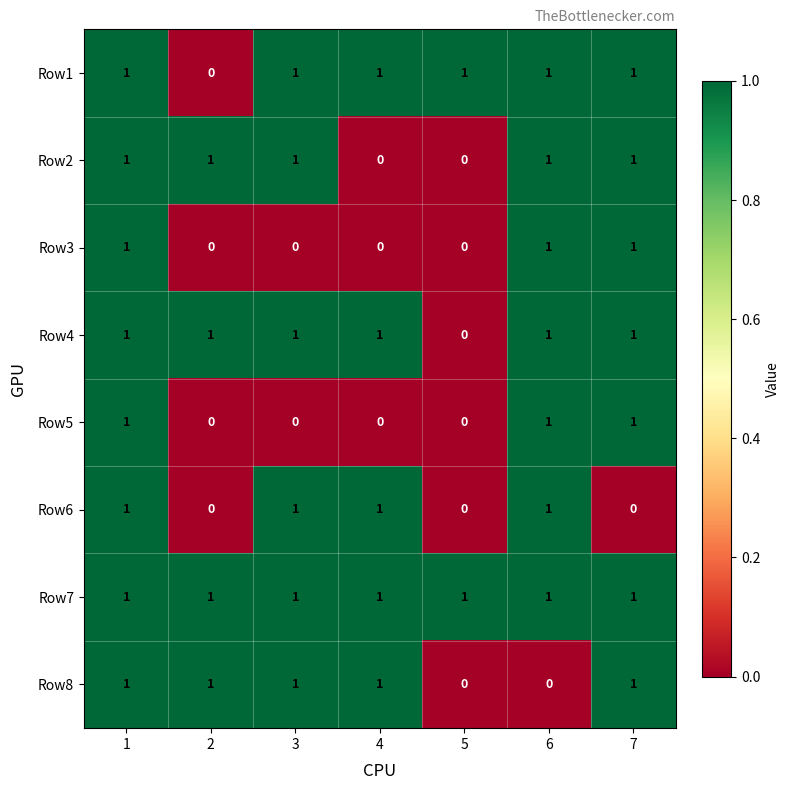

The value of Row4 at 2 is 1. True or false?

True